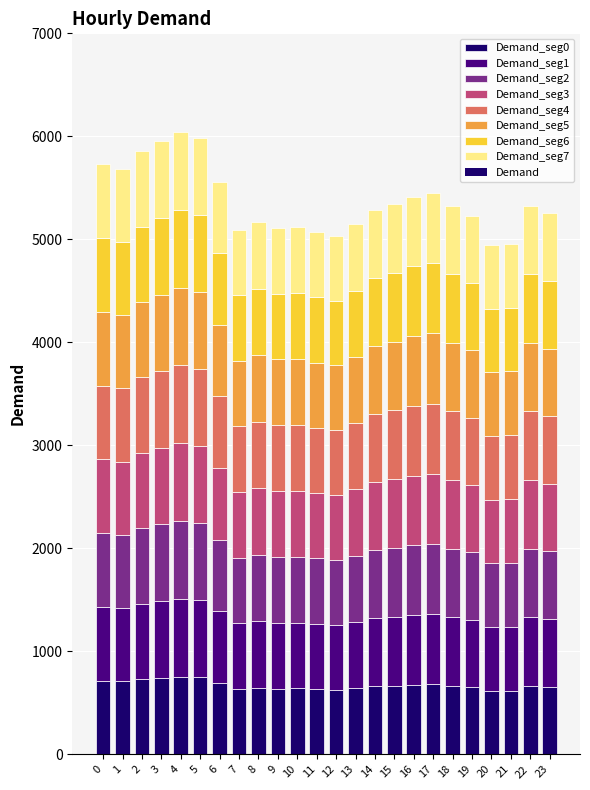

At which label is the value closest to 5493?

17